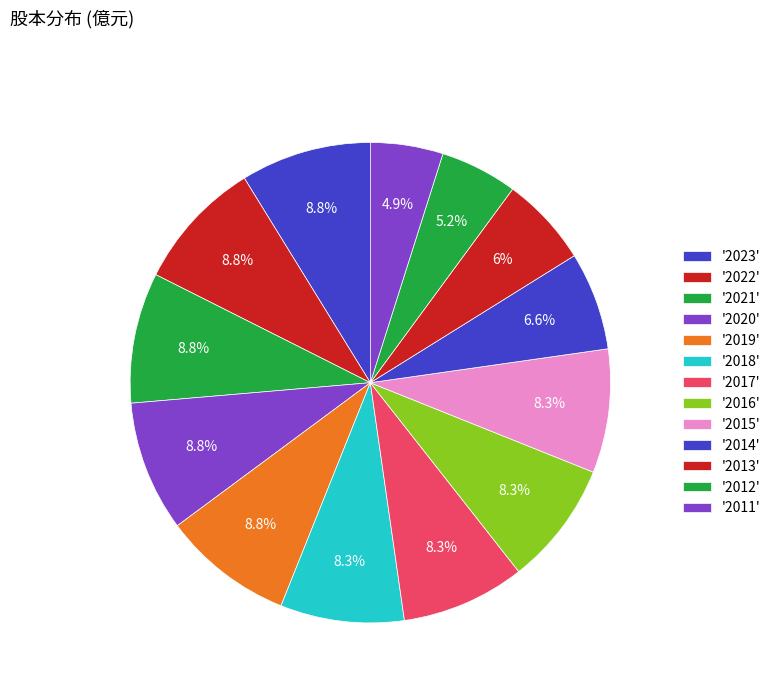

Count the number of slices in the pie.

13